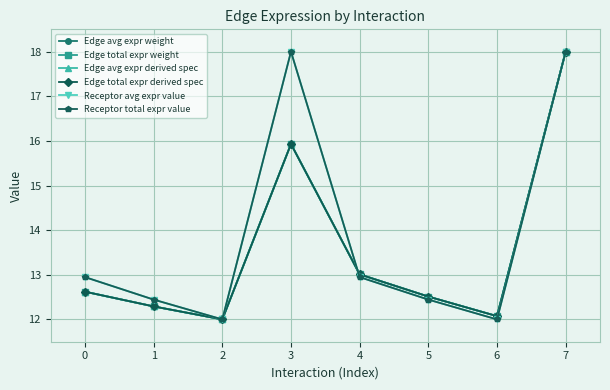

What is the maximum value for Edge total expr weight?

18.0